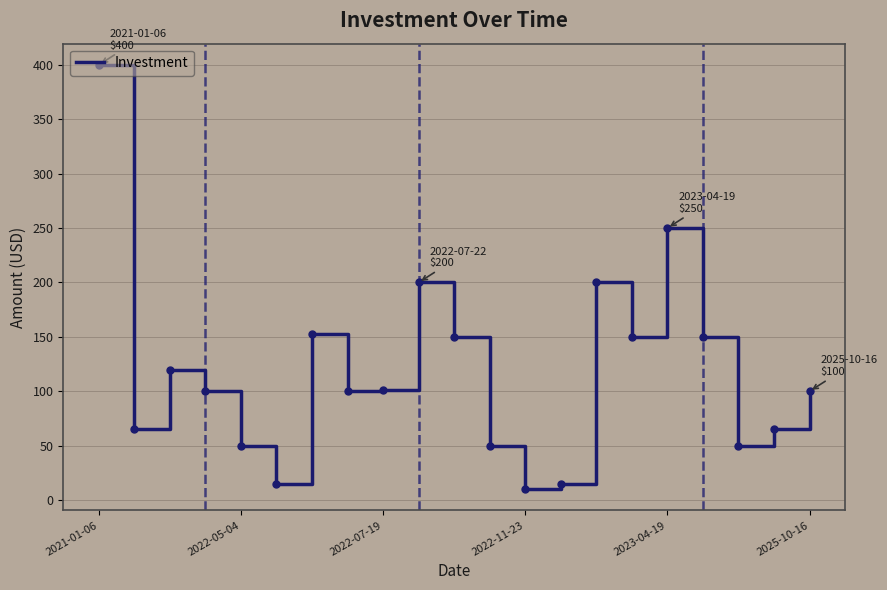

What is the greatest value displayed?

400